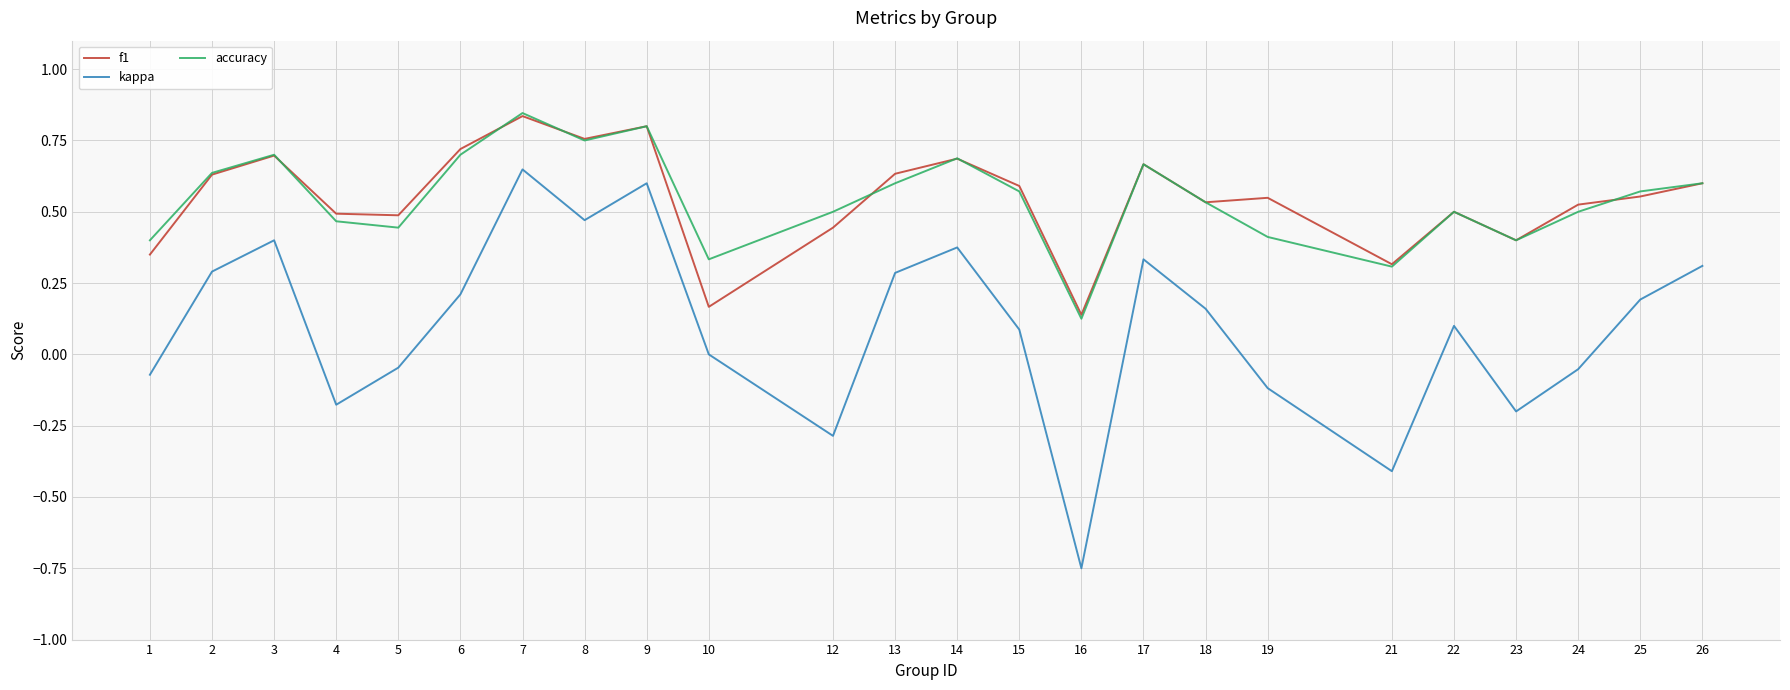

Count the f1 values in the range 0 to 1.

24